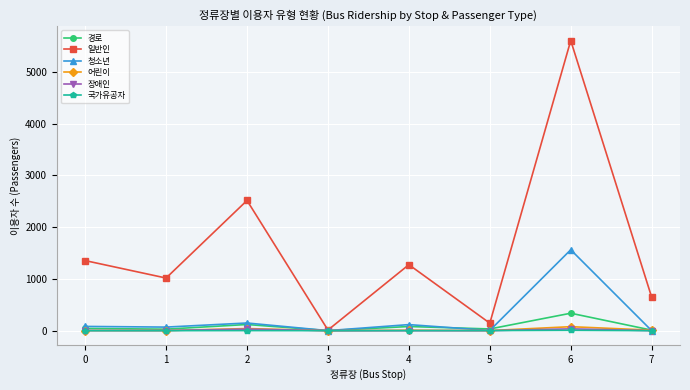

How many positive values does the 국가유공자 series have?

4